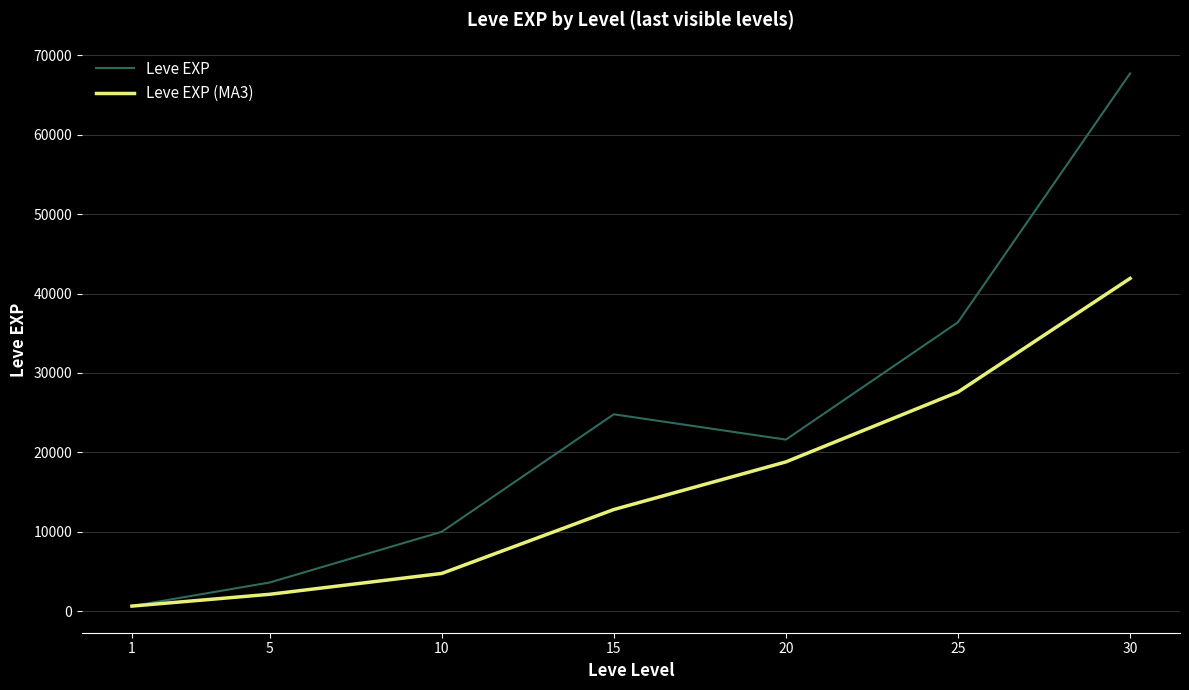

Which series has the largest total across all categories?

Leve EXP